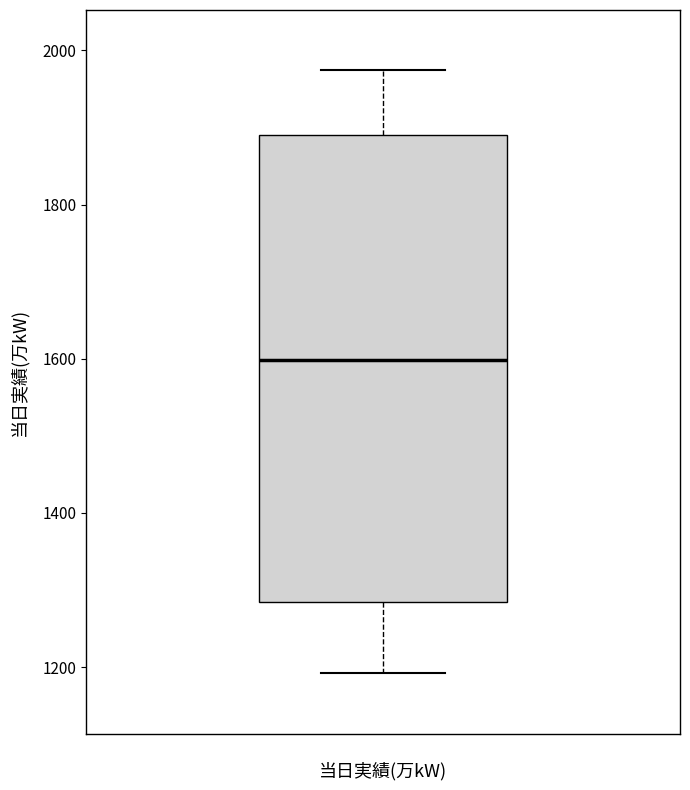

Where does the lower whisker of the box end on the y-axis? The values are not printed on the chart, so give them approximately, as read against the axis.

1200